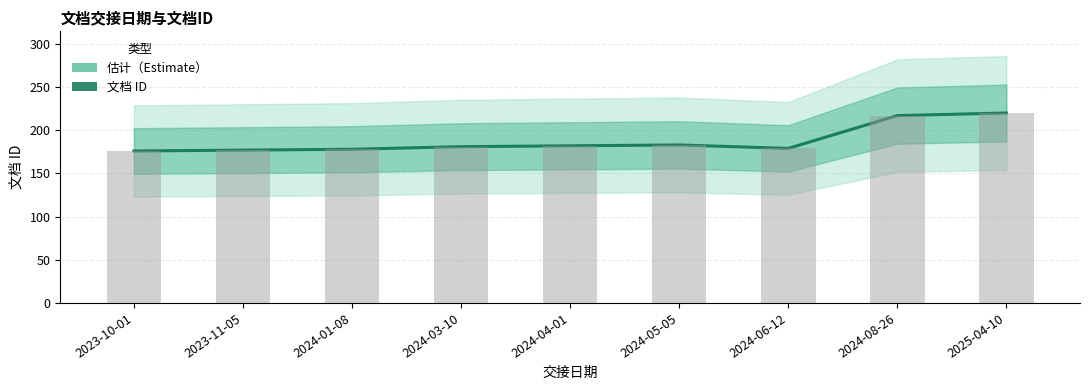

What is the smallest value displayed?

176